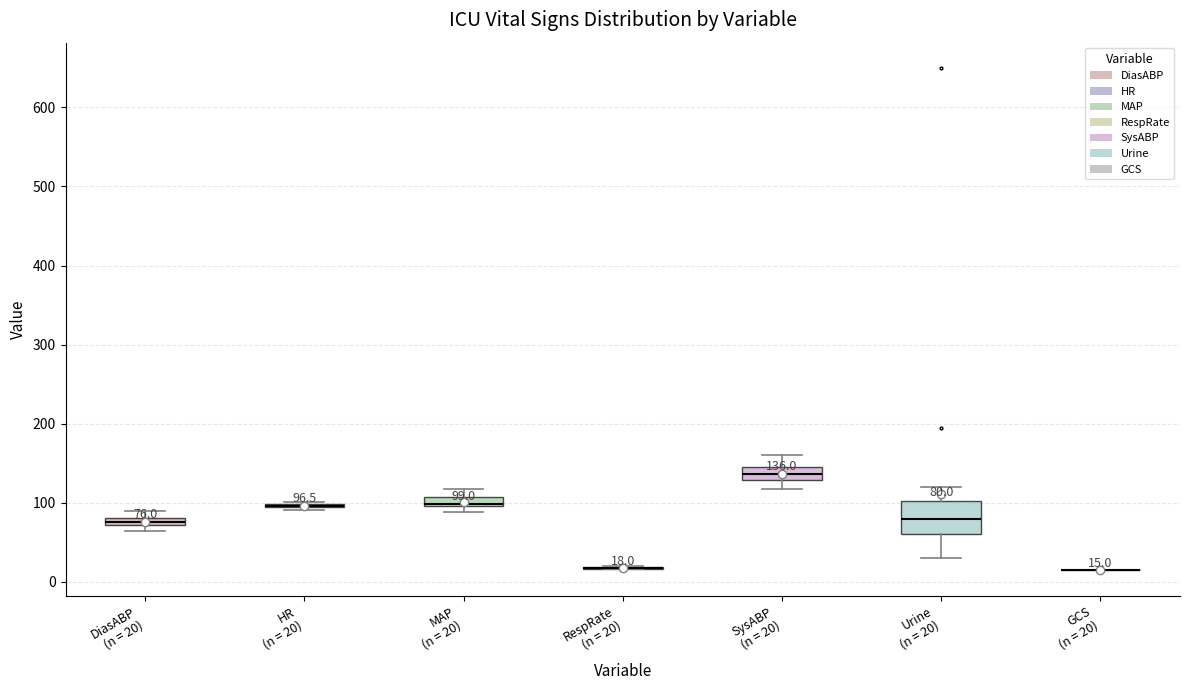

Comparing the boxes themselves (not the whiskers), which one is the tallest?

Urine (n = 20)